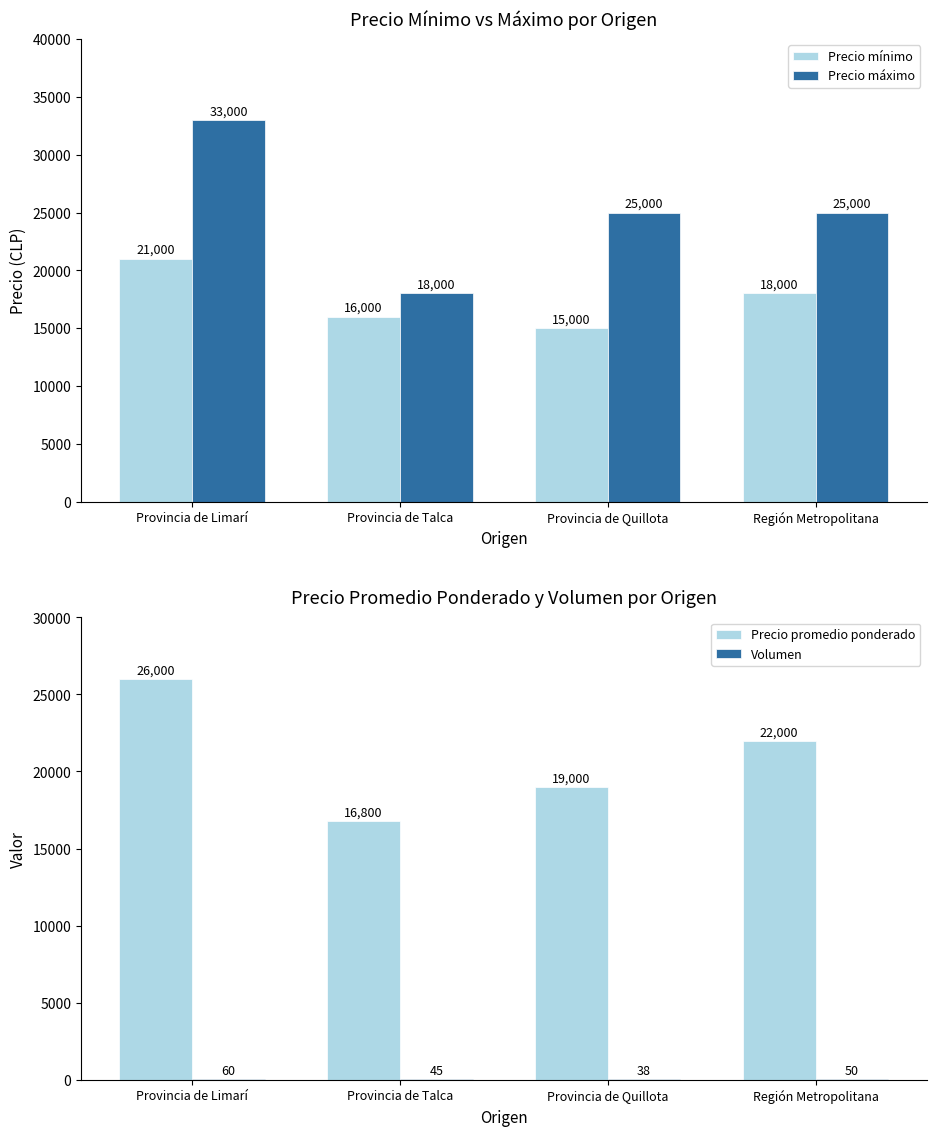

Is it true that Volumen equals 38 at Provincia de Quillota?

True